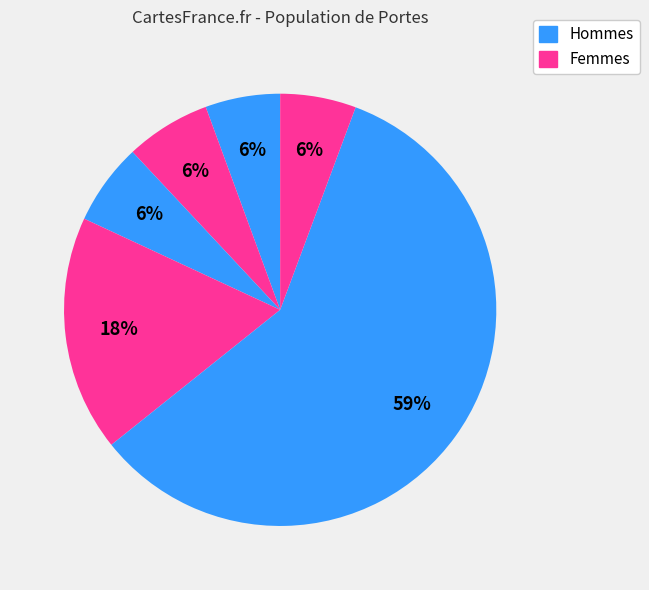

To the nearest percent, what is the average slice percentage?

17%